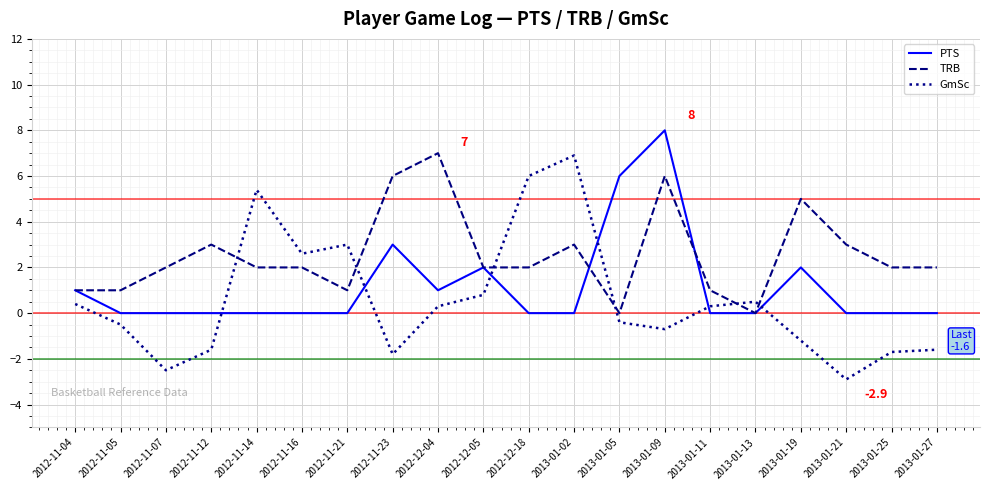

Reading right to left, extract all data points from this chart.

PTS: 0.0	0.0	0.0	2.0	0.0	0.0	8.0	6.0	0.0	0.0	2.0	1.0	3.0	0.0	0.0	0.0	0.0	0.0	0.0	1.0
TRB: 2.0	2.0	3.0	5.0	0.0	1.0	6.0	0.0	3.0	2.0	2.0	7.0	6.0	1.0	2.0	2.0	3.0	2.0	1.0	1.0
GmSc: -1.6	-1.7	-2.9	-1.2	0.5	0.3	-0.7	-0.4	6.9	6.0	0.8	0.3	-1.8	3.0	2.6	5.4	-1.6	-2.5	-0.5	0.4